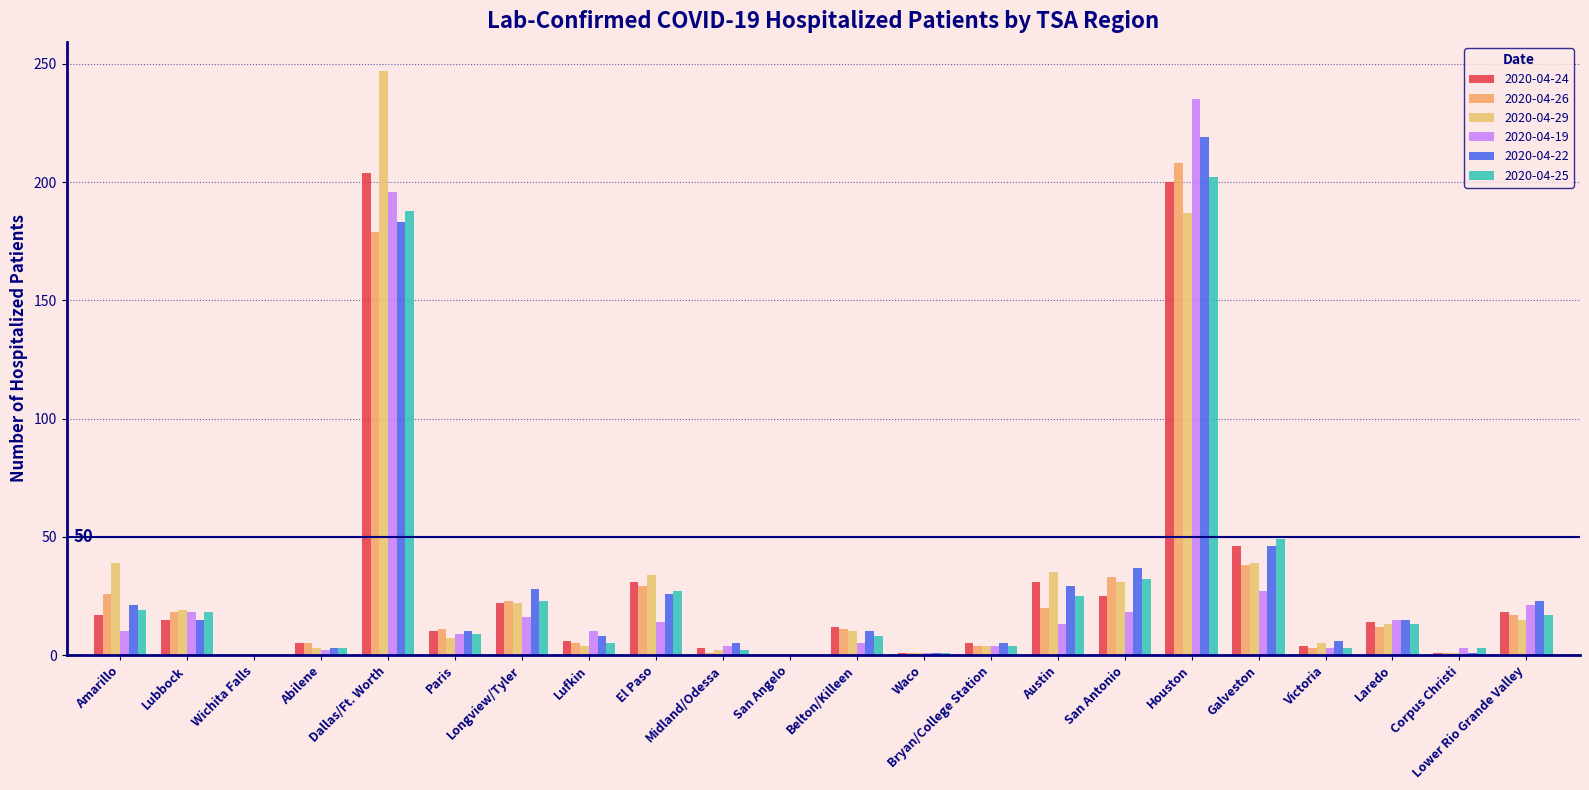

Which series changed the most between Wichita Falls and Austin?

2020-04-29